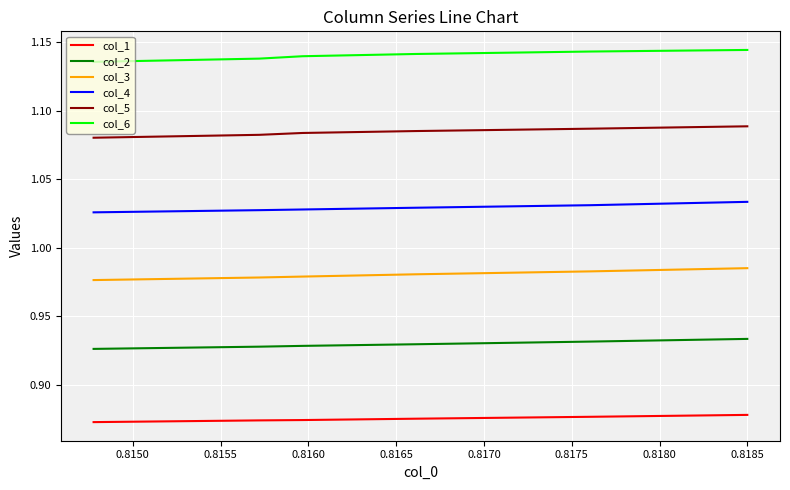

True or false: col_4 and col_3 intersect in this chart.

False